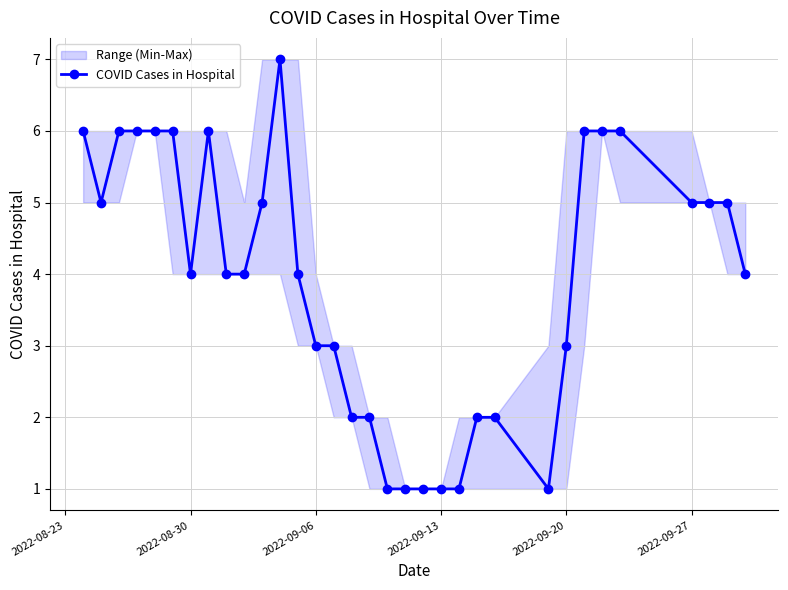

The COVID Cases in Hospital series shows 5 at 2022-09-27. True or false?

True